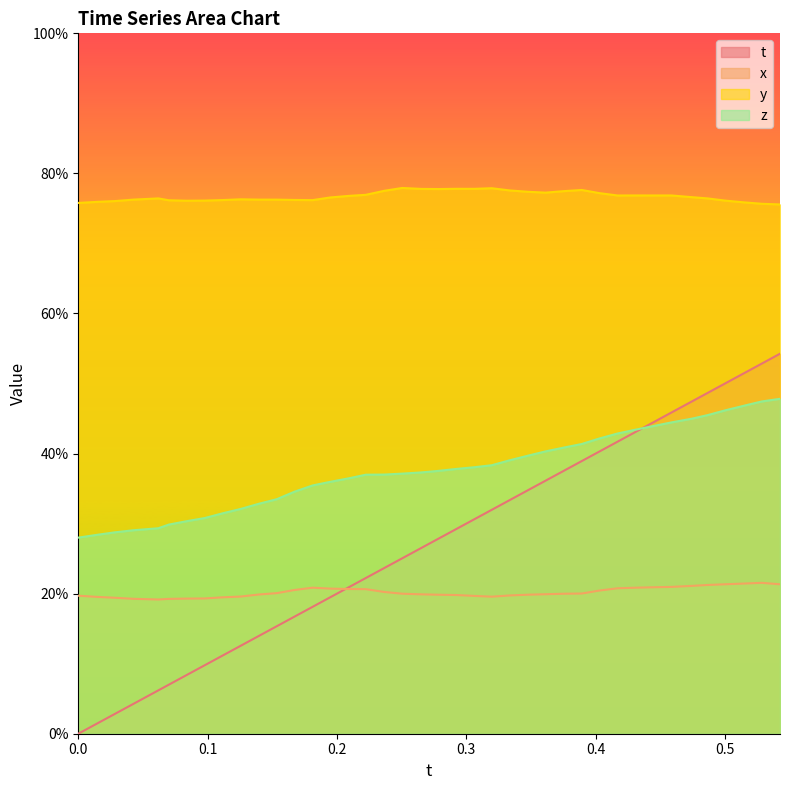

How many lines are shown in the chart?

4